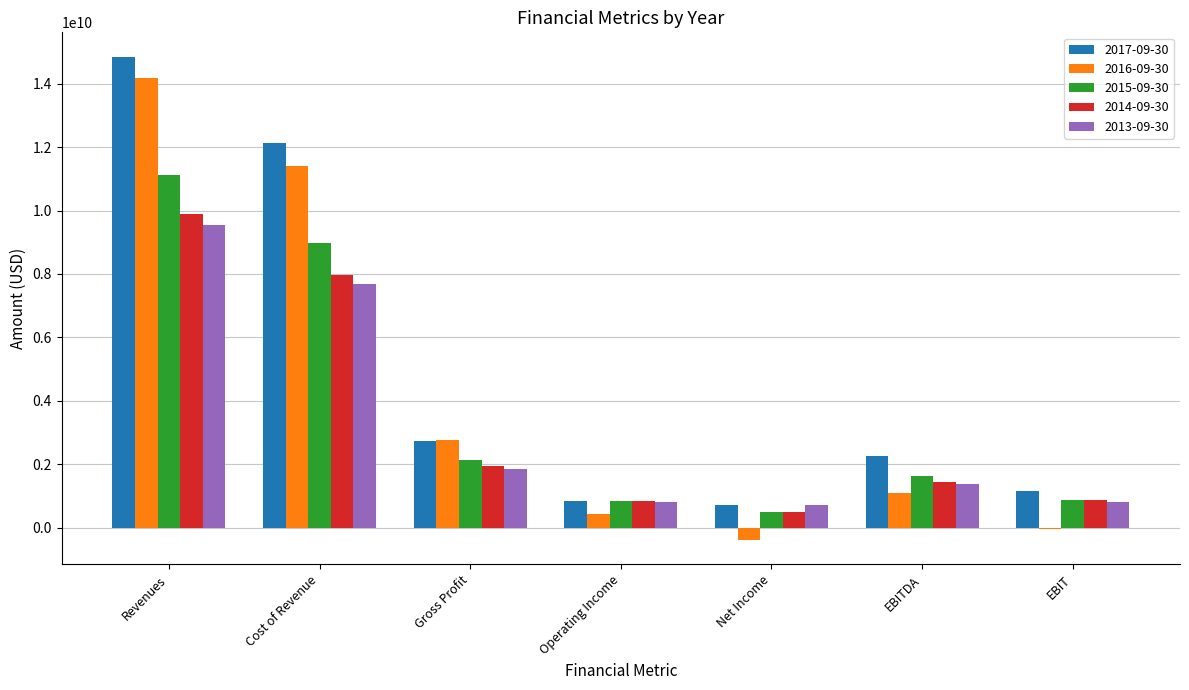

The value of 2015-09-30 at Gross Profit is 3842887321. True or false?

False